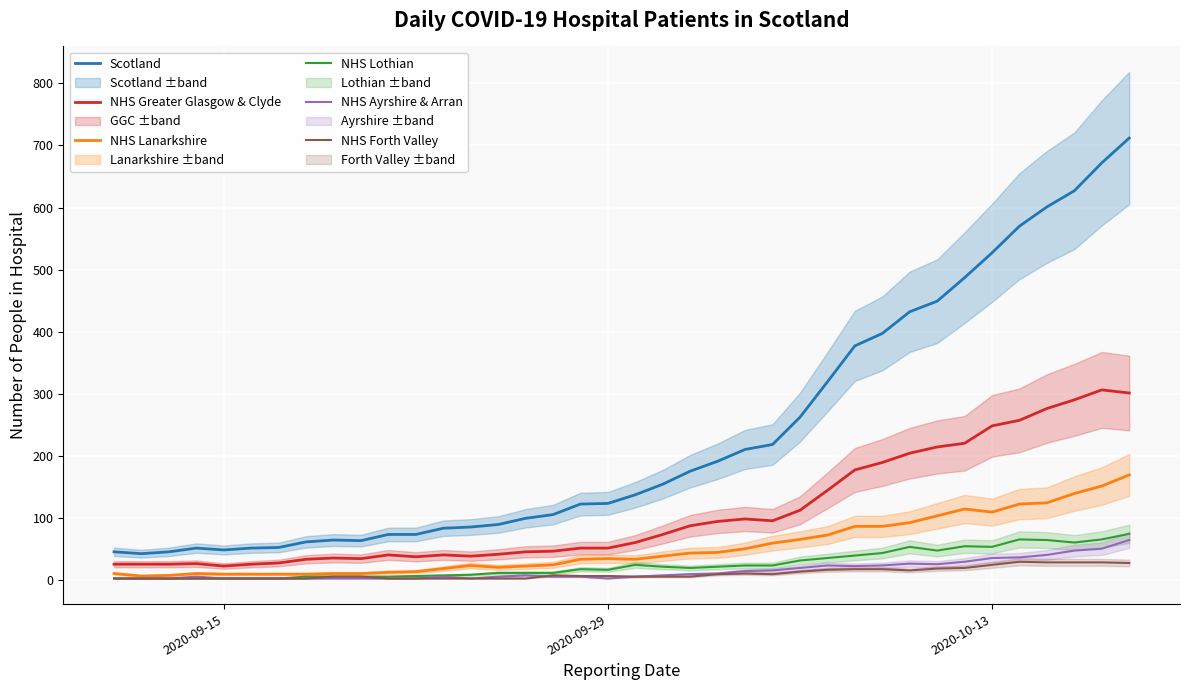

How many lines are shown in the chart?

6